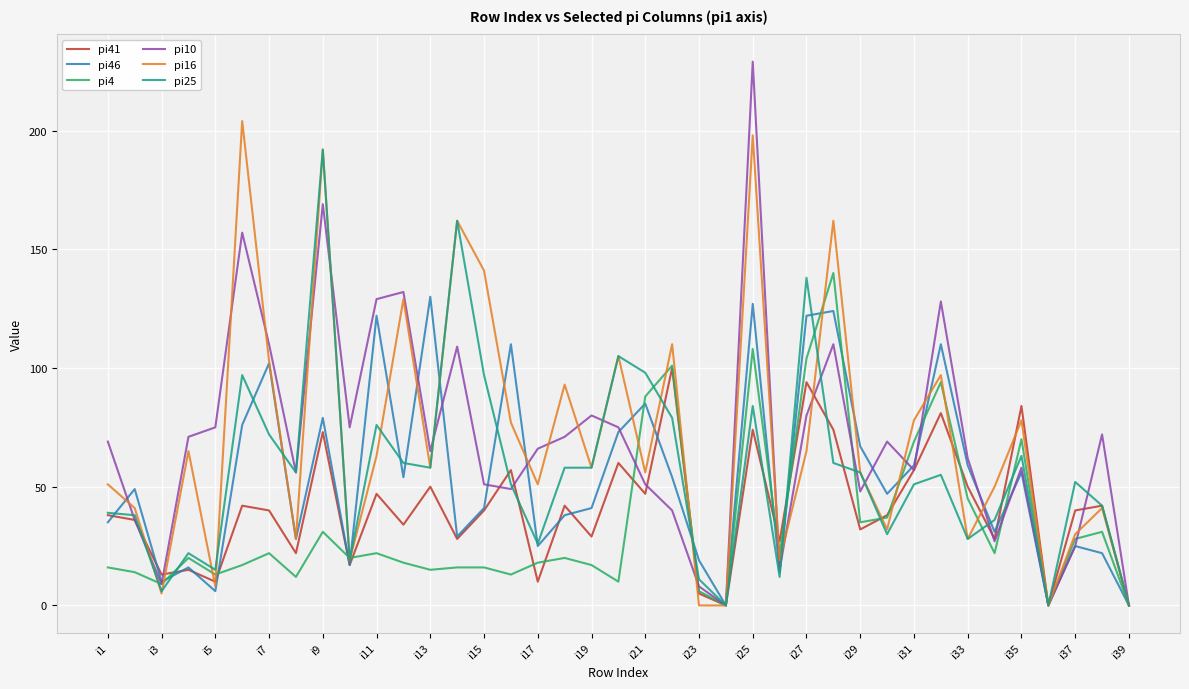

What is the maximum value for pi4?

140